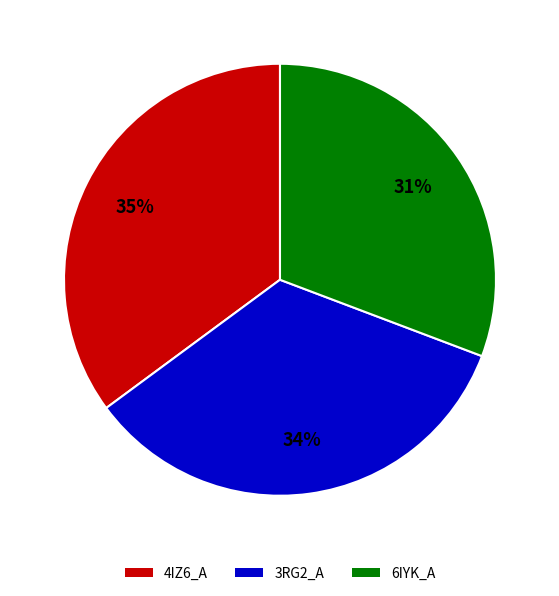

The 6IYK_A slice represents 38% of the pie. True or false?

False